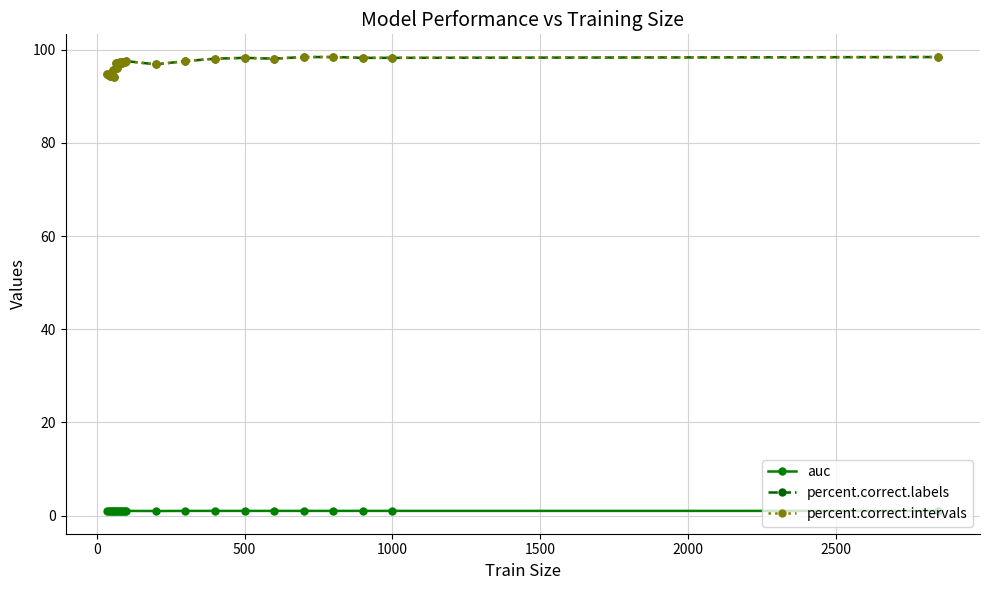

Does the chart have visible grid lines?

Yes